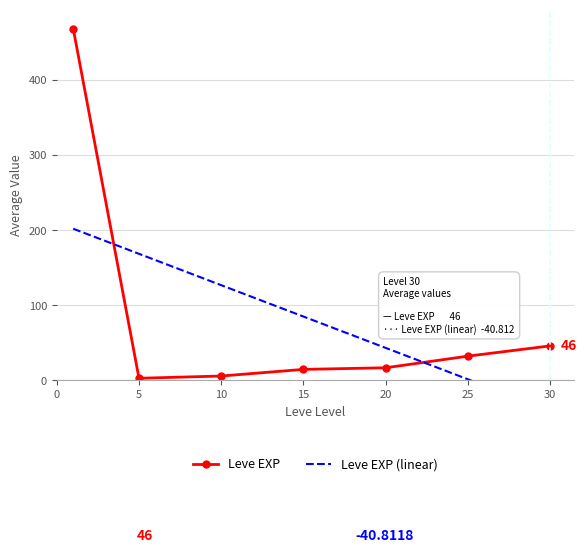

The Leve EXP (linear) series shows 58.5 at 5. True or false?

False